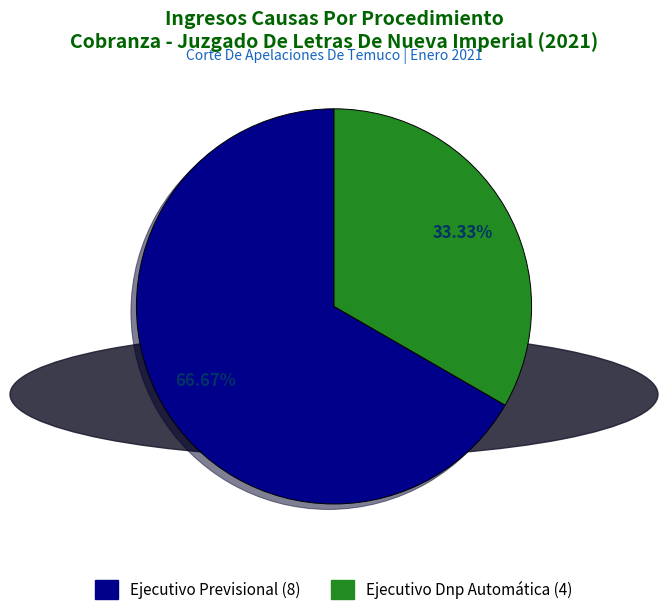

What is the total percentage of Ejecutivo Dnp Automática and Ejecutivo Previsional?

100.0%